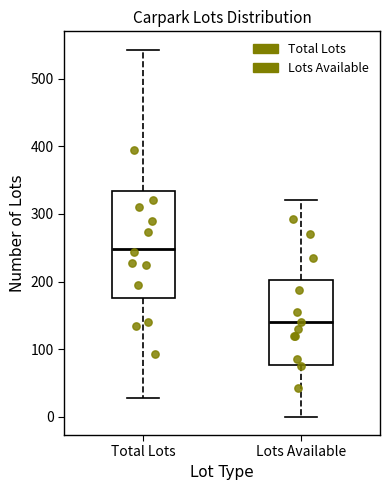

Where does the upper whisker of the box for Total Lots end on the y-axis? The values are not printed on the chart, so give them approximately, as read against the axis.

540